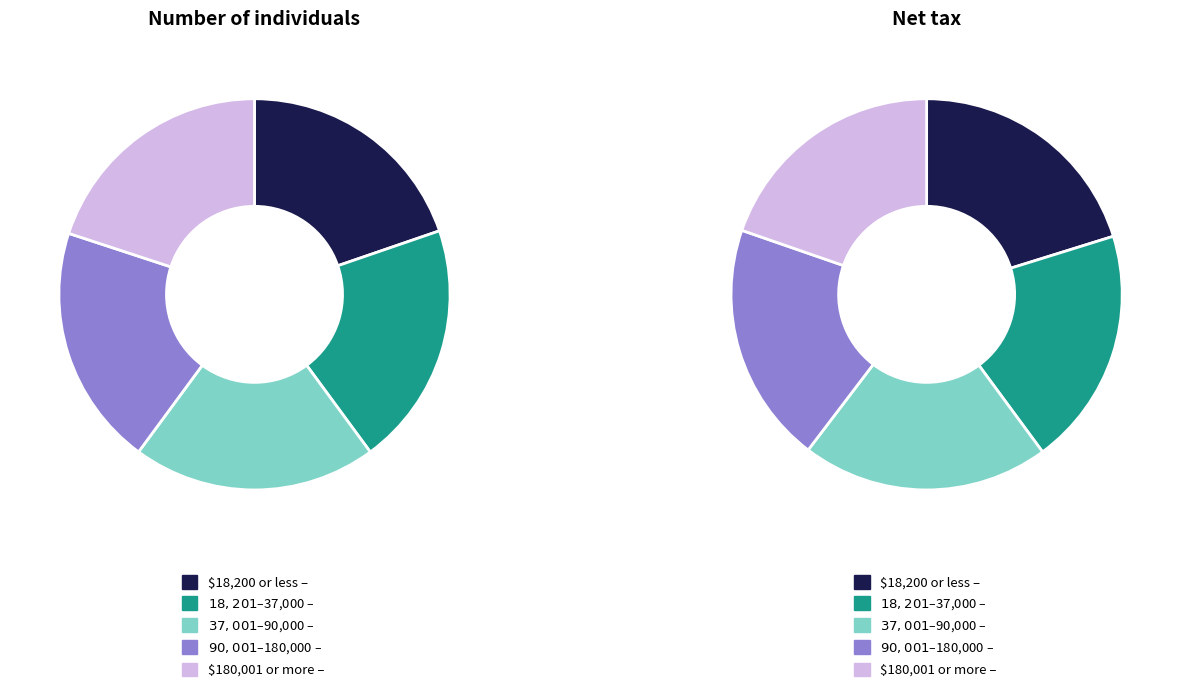

The 8 slice represents 19% of the pie. True or false?

False